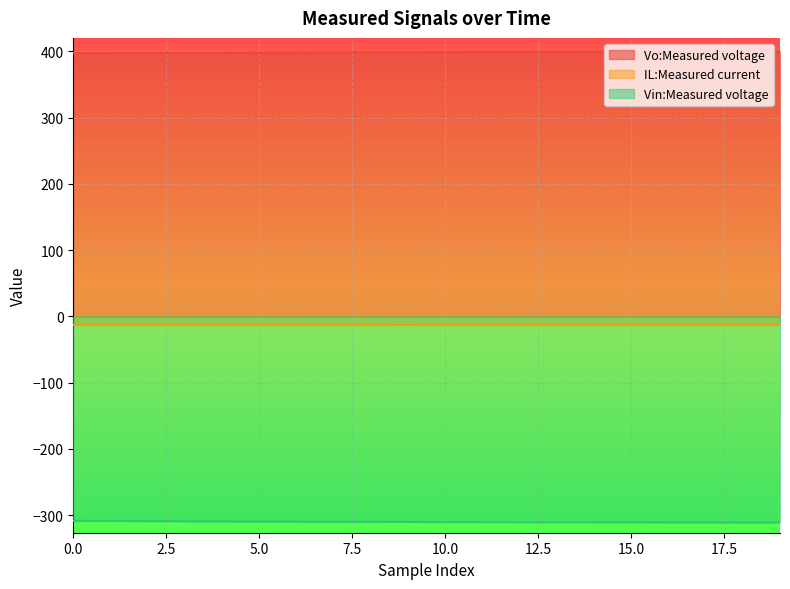

True or false: IL:Measured current has a value of -5.6 at 13.

False